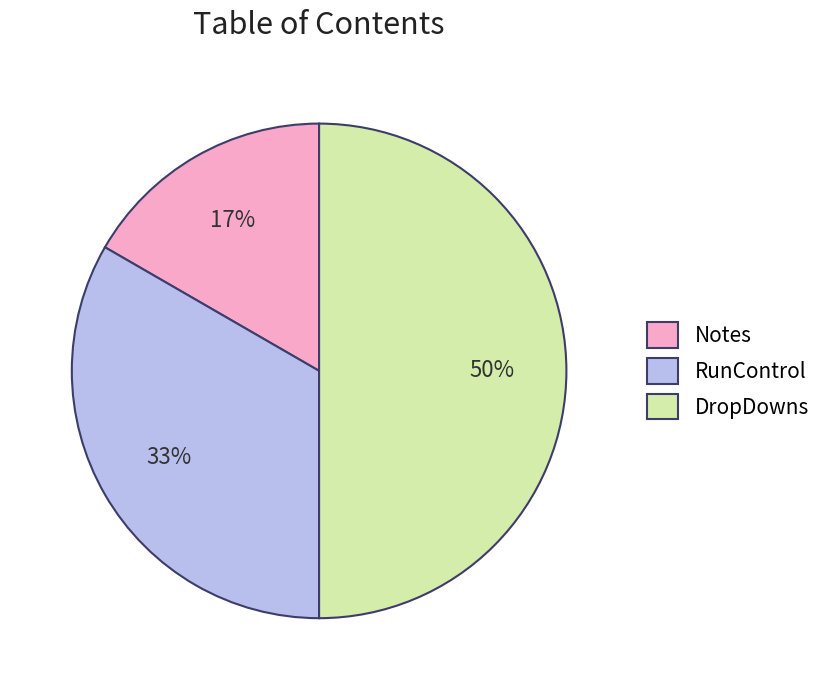

To the nearest percent, what percentage of the pie is DropDowns?

50%